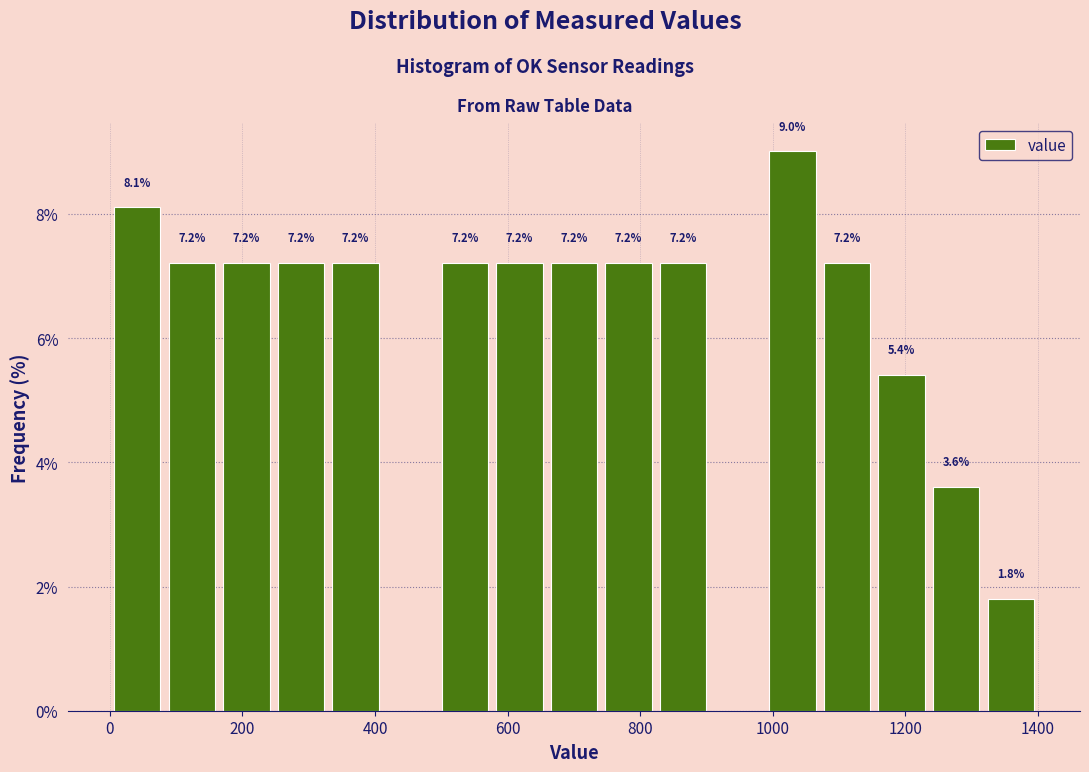

Which range on the x-axis has the tallest bar?

980 to 1080